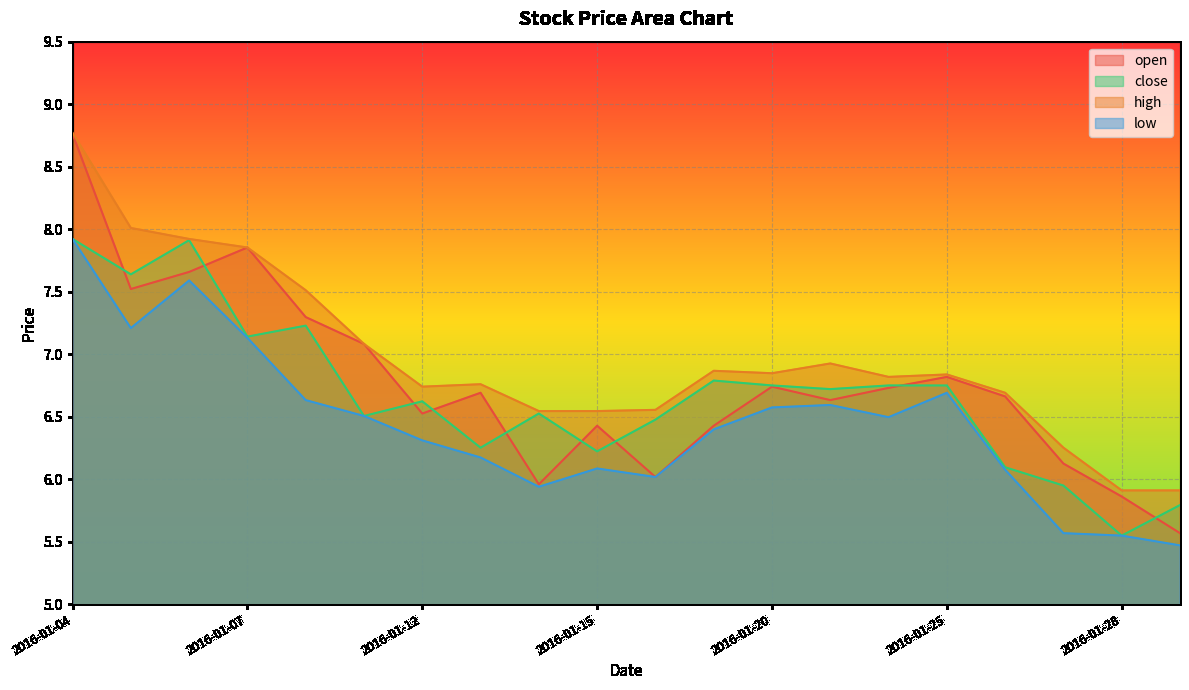

Rank the categories by close value from highest to lowest.

2016-01-04, 2016-01-06, 2016-01-05, 2016-01-08, 2016-01-07, 2016-01-19, 2016-01-20, 2016-01-22, 2016-01-25, 2016-01-21, 2016-01-12, 2016-01-14, 2016-01-11, 2016-01-18, 2016-01-13, 2016-01-15, 2016-01-26, 2016-01-27, 2016-01-29, 2016-01-28